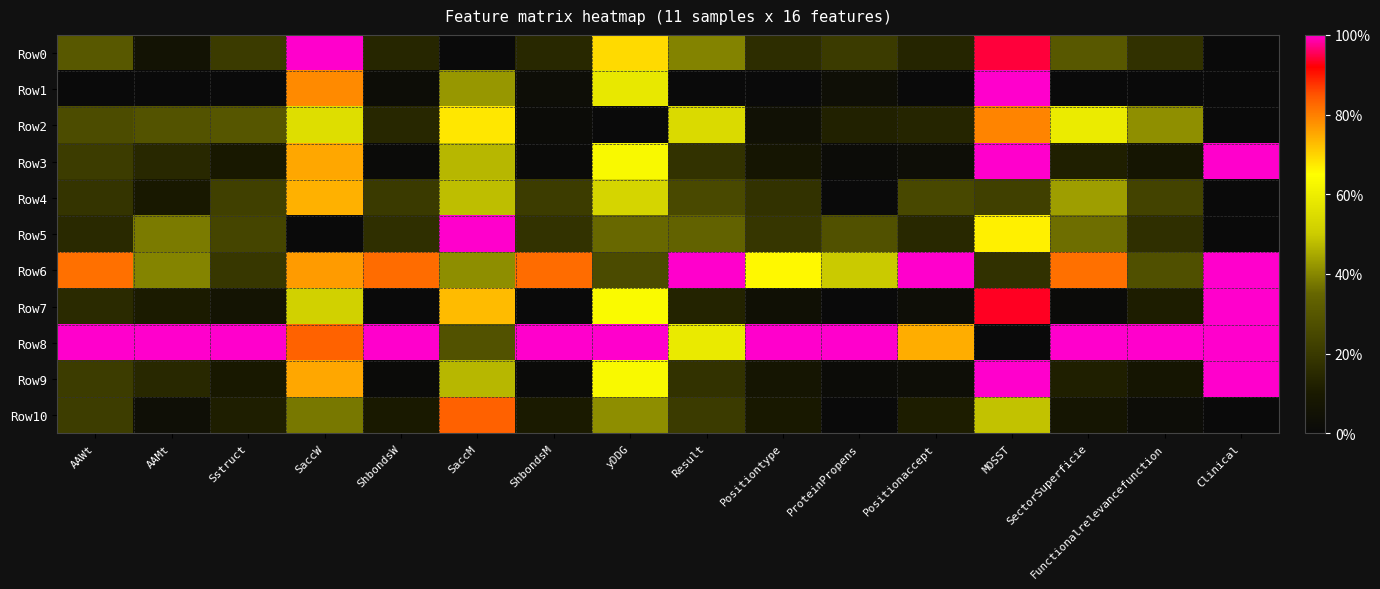

Reading left to right, extract all data points from this chart.

Row0: AAWt=0.3	AAMt=0.1	Sstruct=0.2	SaccW=1.0	ShbondsW=0.1	SaccM=0.0	ShbondsM=0.1	yDDG=0.7	Result=0.4	Positiontype=0.2	ProteinPropens=0.2	Positionaccept=0.1	MOSST=0.9	SectorSuperficie=0.3	Functionalrelevancefunction=0.2	Clinical=0.0
Row1: AAWt=0.0	AAMt=0.0	Sstruct=0.0	SaccW=0.8	ShbondsW=0.0	SaccM=0.4	ShbondsM=0.0	yDDG=0.6	Result=0.0	Positiontype=0.0	ProteinPropens=0.0	Positionaccept=0.0	MOSST=1.0	SectorSuperficie=0.0	Functionalrelevancefunction=0.0	Clinical=0.0
Row2: AAWt=0.3	AAMt=0.3	Sstruct=0.3	SaccW=0.6	ShbondsW=0.1	SaccM=0.7	ShbondsM=0.0	yDDG=0.0	Result=0.5	Positiontype=0.1	ProteinPropens=0.1	Positionaccept=0.1	MOSST=0.8	SectorSuperficie=0.6	Functionalrelevancefunction=0.4	Clinical=0.0
Row3: AAWt=0.2	AAMt=0.1	Sstruct=0.1	SaccW=0.8	ShbondsW=0.0	SaccM=0.5	ShbondsM=0.0	yDDG=0.6	Result=0.2	Positiontype=0.1	ProteinPropens=0.0	Positionaccept=0.0	MOSST=1.0	SectorSuperficie=0.1	Functionalrelevancefunction=0.1	Clinical=1.0
Row4: AAWt=0.2	AAMt=0.1	Sstruct=0.2	SaccW=0.7	ShbondsW=0.2	SaccM=0.5	ShbondsM=0.2	yDDG=0.5	Result=0.3	Positiontype=0.2	ProteinPropens=0.0	Positionaccept=0.2	MOSST=0.2	SectorSuperficie=0.4	Functionalrelevancefunction=0.2	Clinical=0.0
Row5: AAWt=0.1	AAMt=0.4	Sstruct=0.2	SaccW=0.0	ShbondsW=0.2	SaccM=1.0	ShbondsM=0.2	yDDG=0.4	Result=0.3	Positiontype=0.2	ProteinPropens=0.3	Positionaccept=0.1	MOSST=0.7	SectorSuperficie=0.4	Functionalrelevancefunction=0.2	Clinical=0.0
Row6: AAWt=0.8	AAMt=0.4	Sstruct=0.2	SaccW=0.8	ShbondsW=0.8	SaccM=0.4	ShbondsM=0.8	yDDG=0.3	Result=1.0	Positiontype=0.7	ProteinPropens=0.5	Positionaccept=1.0	MOSST=0.2	SectorSuperficie=0.8	Functionalrelevancefunction=0.3	Clinical=1.0
Row7: AAWt=0.2	AAMt=0.1	Sstruct=0.1	SaccW=0.5	ShbondsW=0.0	SaccM=0.7	ShbondsM=0.0	yDDG=0.6	Result=0.1	Positiontype=0.0	ProteinPropens=0.0	Positionaccept=0.0	MOSST=0.9	SectorSuperficie=0.0	Functionalrelevancefunction=0.1	Clinical=1.0
Row8: AAWt=1.0	AAMt=1.0	Sstruct=1.0	SaccW=0.8	ShbondsW=1.0	SaccM=0.3	ShbondsM=1.0	yDDG=1.0	Result=0.6	Positiontype=1.0	ProteinPropens=1.0	Positionaccept=0.7	MOSST=0.0	SectorSuperficie=1.0	Functionalrelevancefunction=1.0	Clinical=1.0
Row9: AAWt=0.2	AAMt=0.1	Sstruct=0.1	SaccW=0.8	ShbondsW=0.0	SaccM=0.5	ShbondsM=0.0	yDDG=0.6	Result=0.2	Positiontype=0.1	ProteinPropens=0.0	Positionaccept=0.0	MOSST=1.0	SectorSuperficie=0.1	Functionalrelevancefunction=0.1	Clinical=1.0
Row10: AAWt=0.2	AAMt=0.0	Sstruct=0.1	SaccW=0.4	ShbondsW=0.1	SaccM=0.8	ShbondsM=0.1	yDDG=0.4	Result=0.2	Positiontype=0.1	ProteinPropens=0.0	Positionaccept=0.1	MOSST=0.5	SectorSuperficie=0.1	Functionalrelevancefunction=0.0	Clinical=0.0